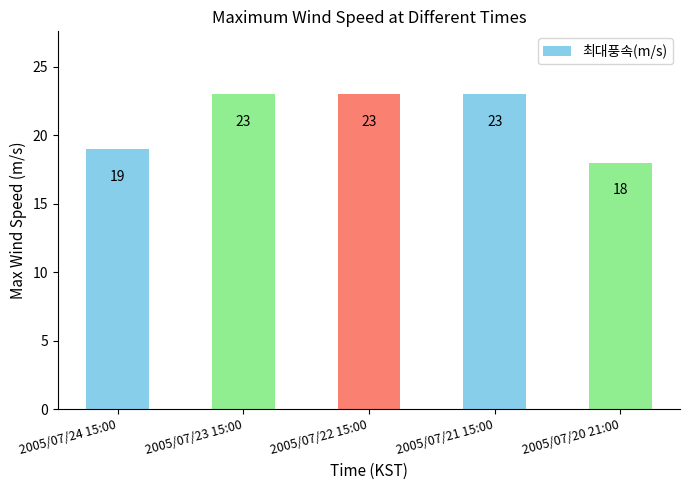

Approximately how many times larger is the value at 2005/07/20 21:00 compared to 2005/07/22 15:00?

0.8